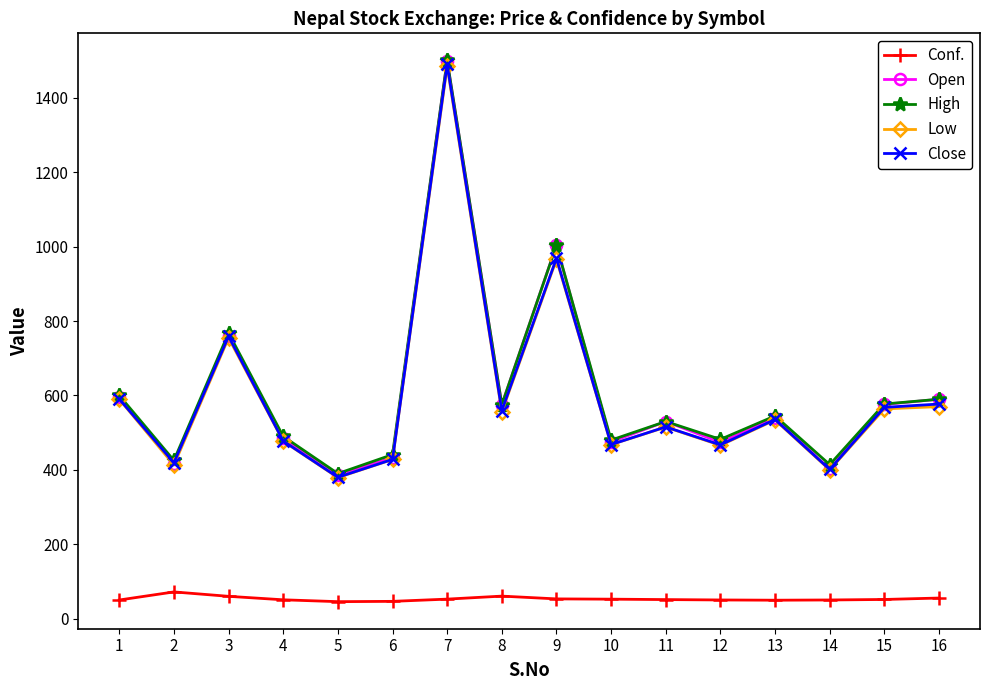

What is the value of the Open point at the 11th from the left?

530.0